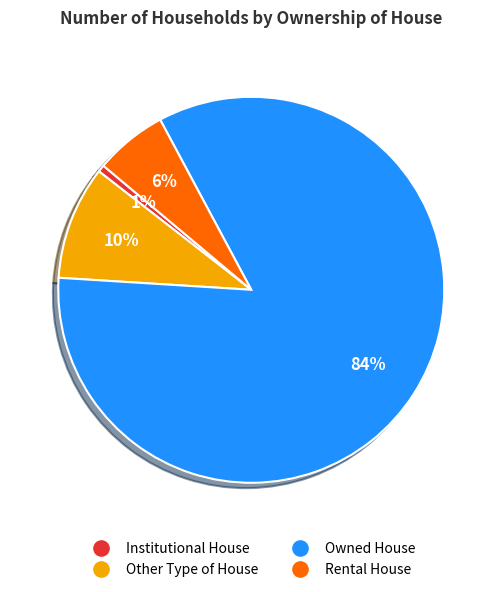

Rank the categories by value from highest to lowest.

Owned House, Other Type of House, Rental House, Institutional House